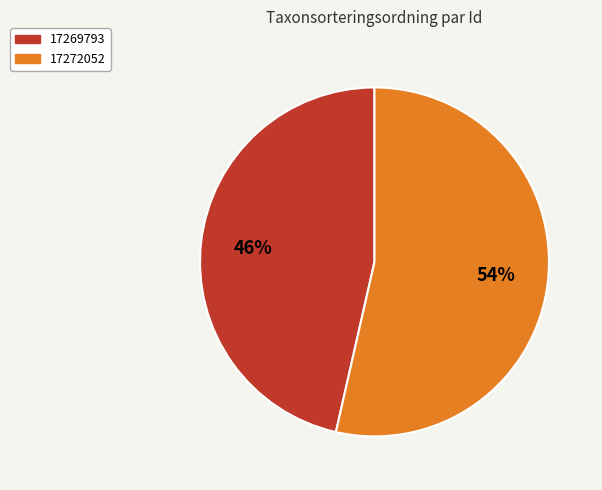

True or false: 17272052 accounts for 68% of the total.

False